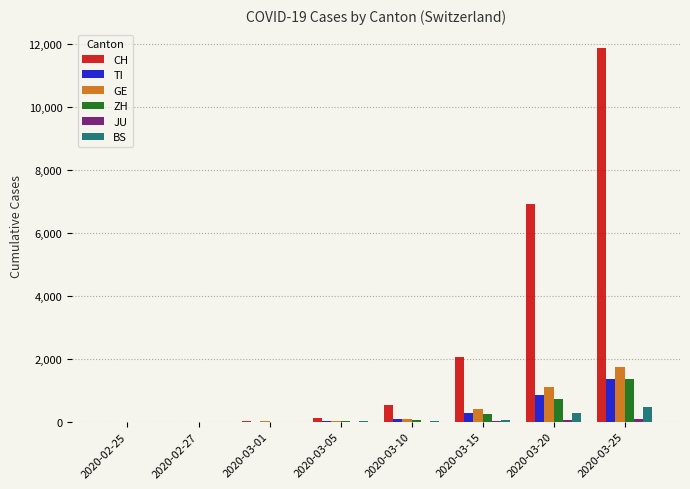

What is the approximate value of TI at 2020-03-05?

25